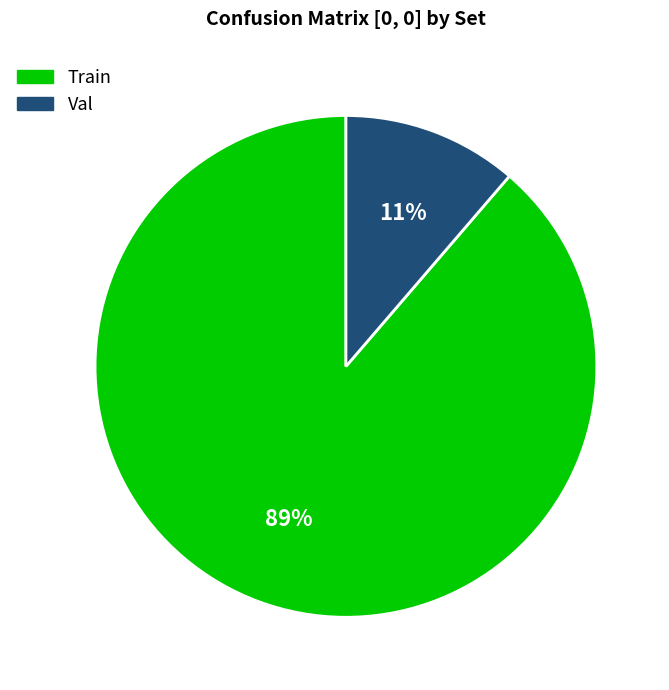

Is there any slice that represents more than half of the pie?

Yes